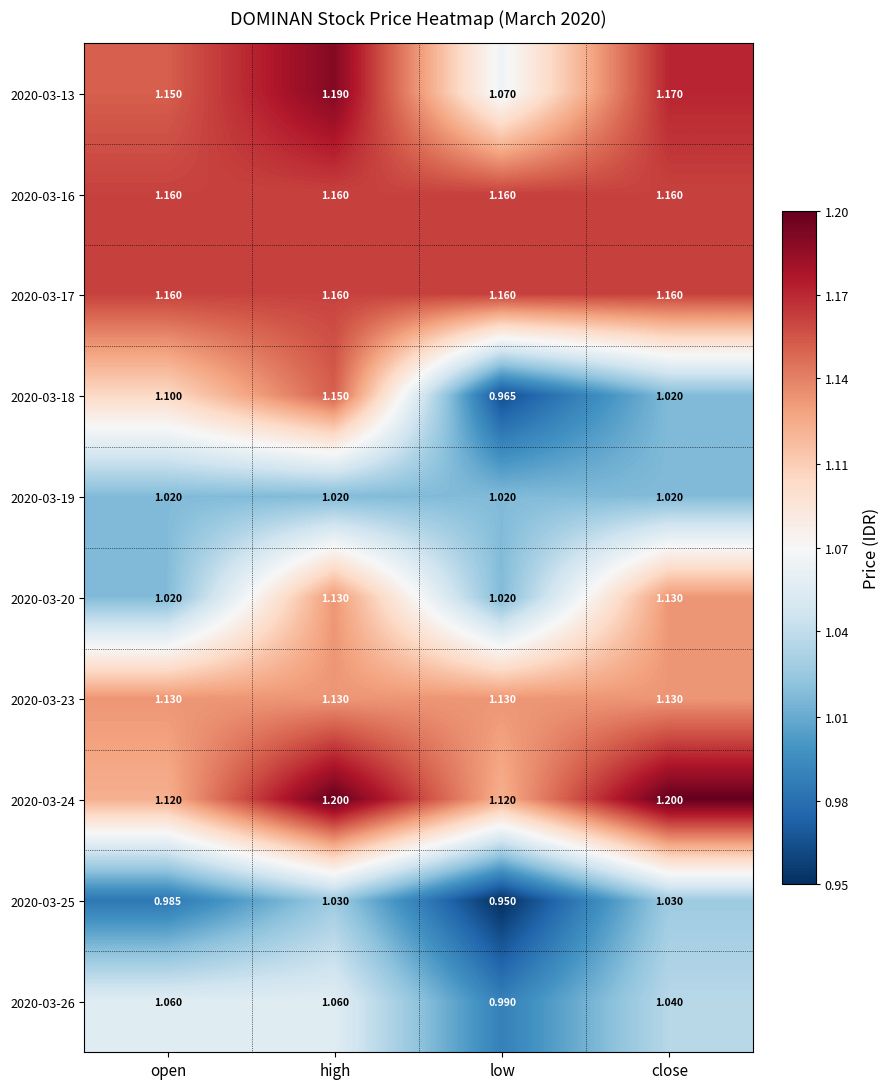

Rank the categories by 2020-03-18 value from lowest to highest.

low, close, open, high